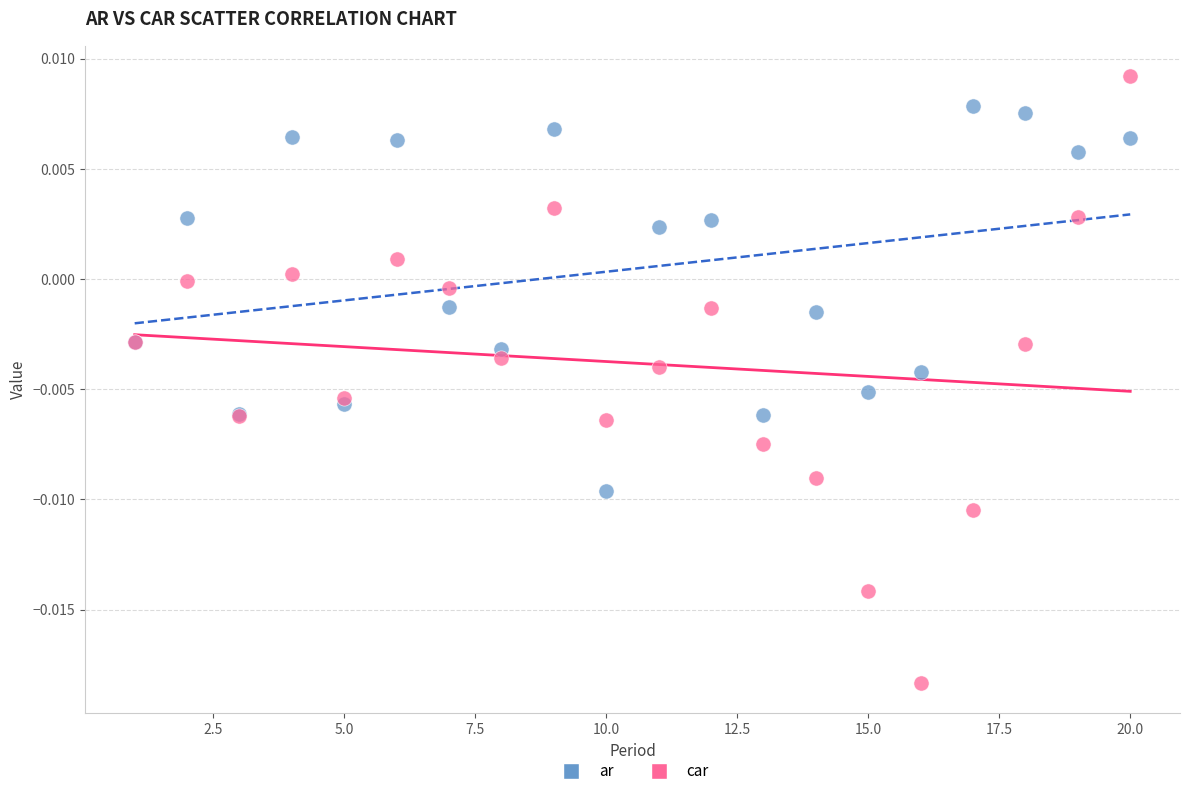

Which series contains the highest Y value?

car